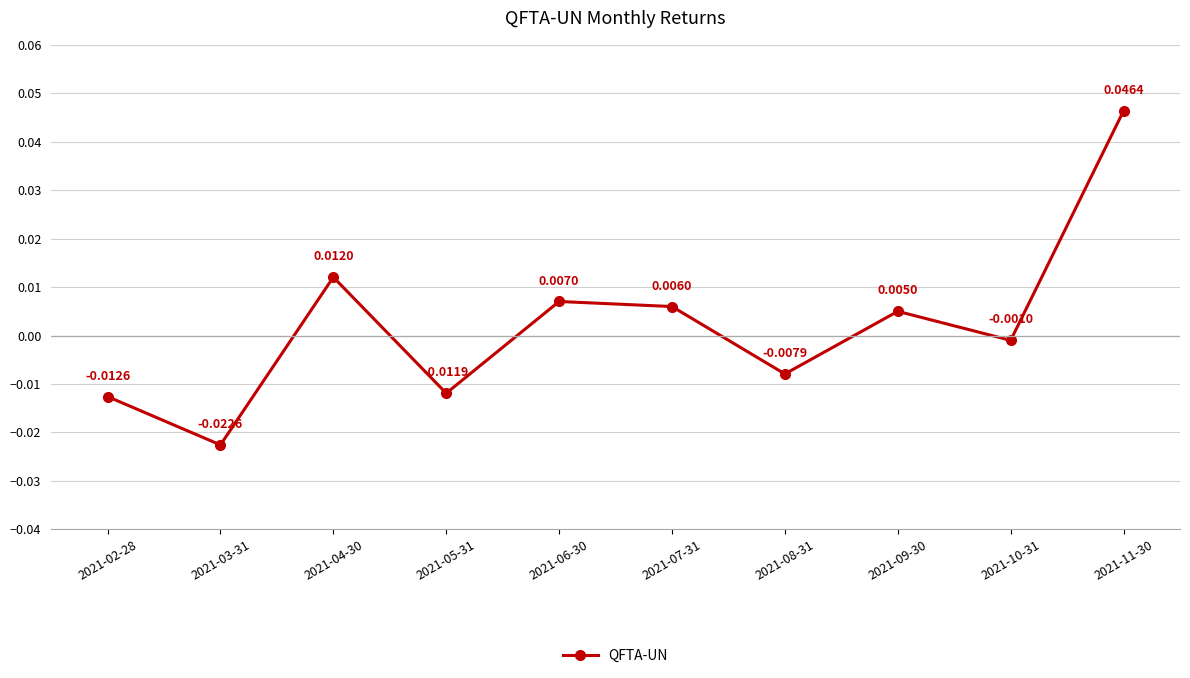

List the labels in order of value, smallest first.

2021-03-31, 2021-02-28, 2021-05-31, 2021-08-31, 2021-10-31, 2021-09-30, 2021-07-31, 2021-06-30, 2021-04-30, 2021-11-30